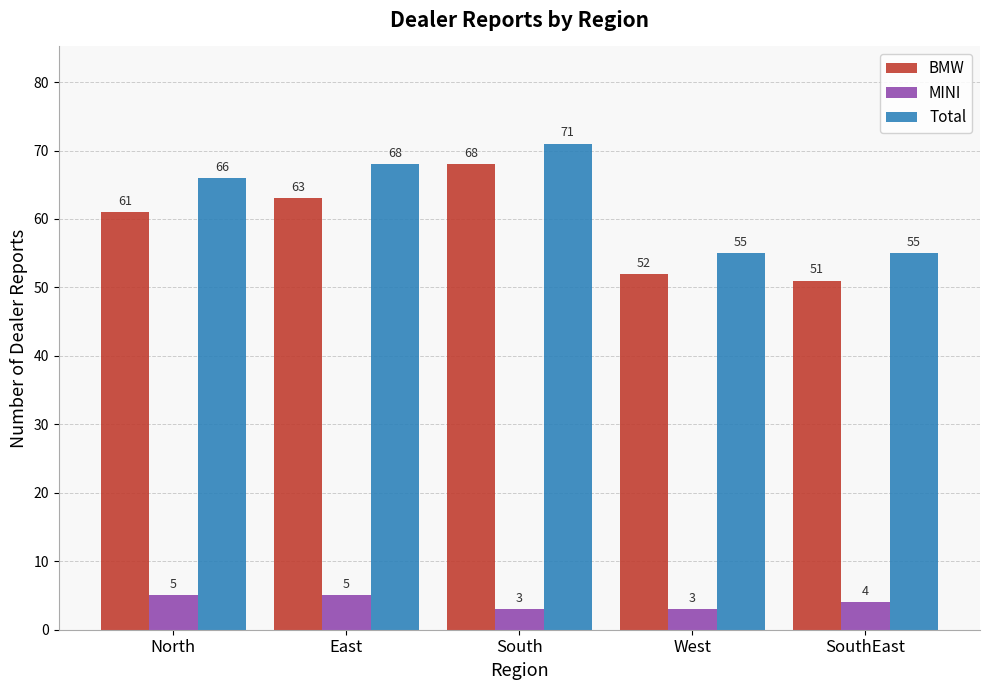

How many series are shown in this chart?

3